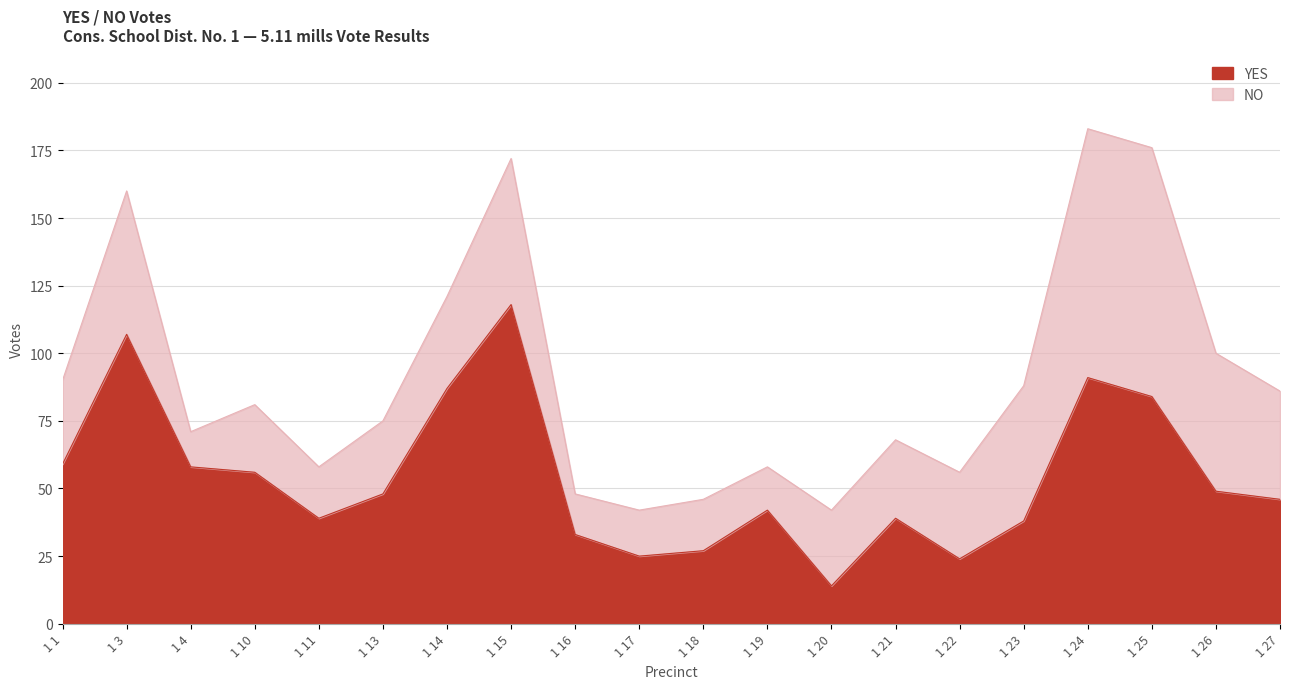

Is it true that the value at 1 21 is 19?

False